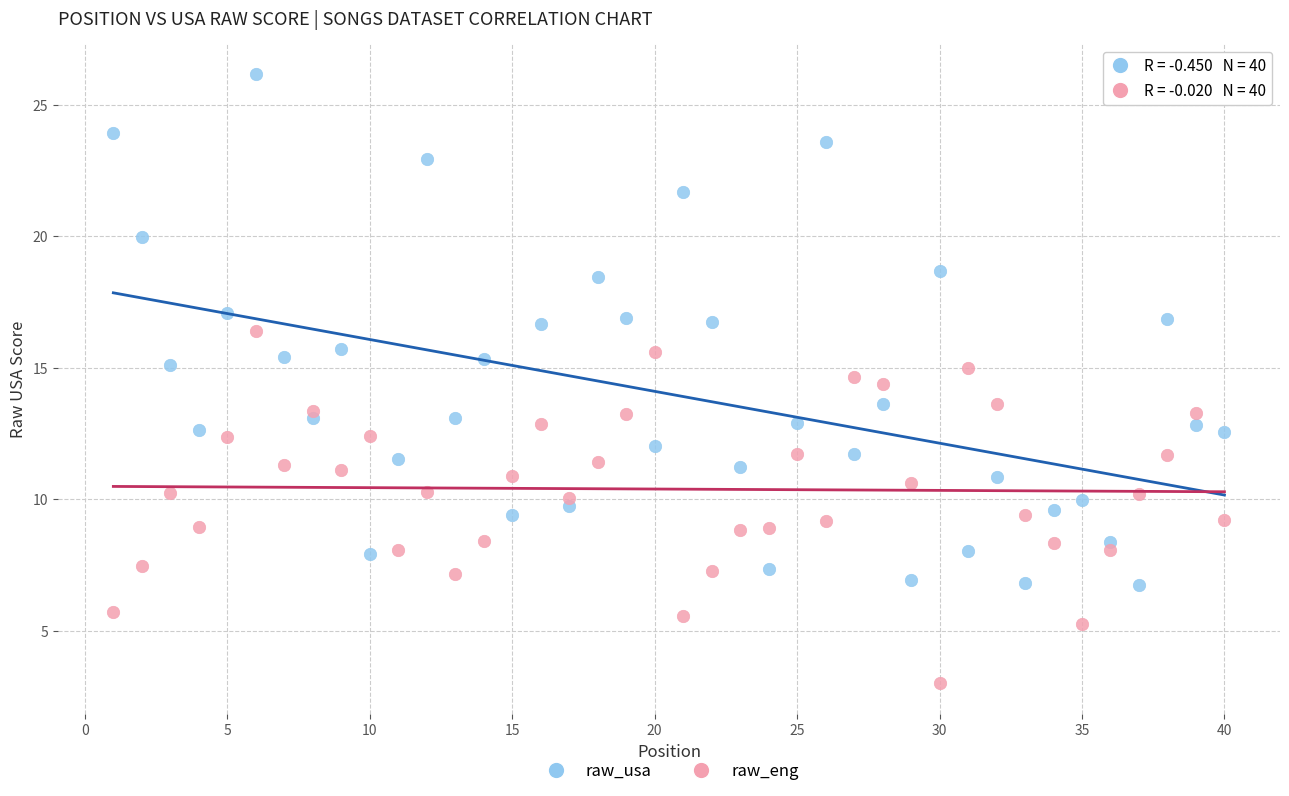

Across all data points, what is the range of Y values (max minus min)?

23.1